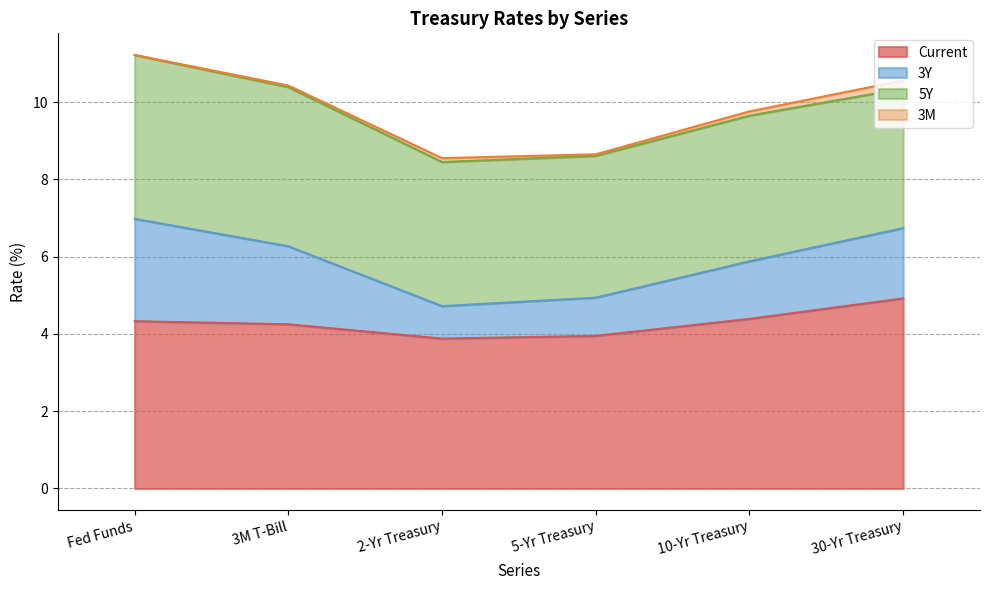

True or false: Current and 3Y cross at least once.

False